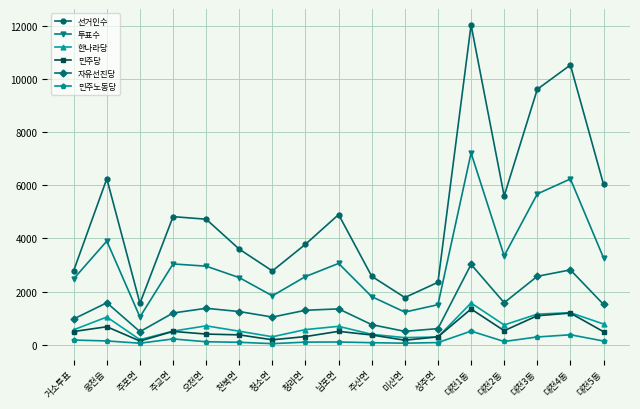

Where does the 선거인수 series first go above 4723?

웅천읍